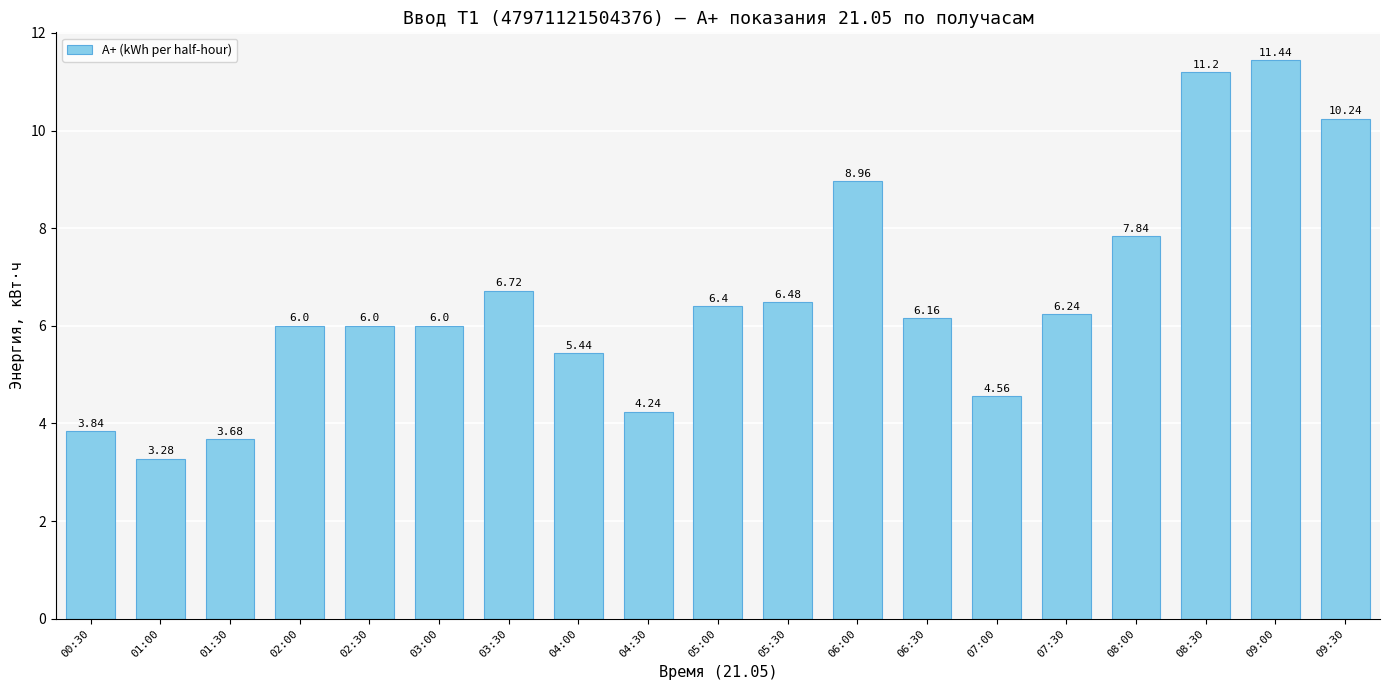

Count the number of categories in the chart.

19